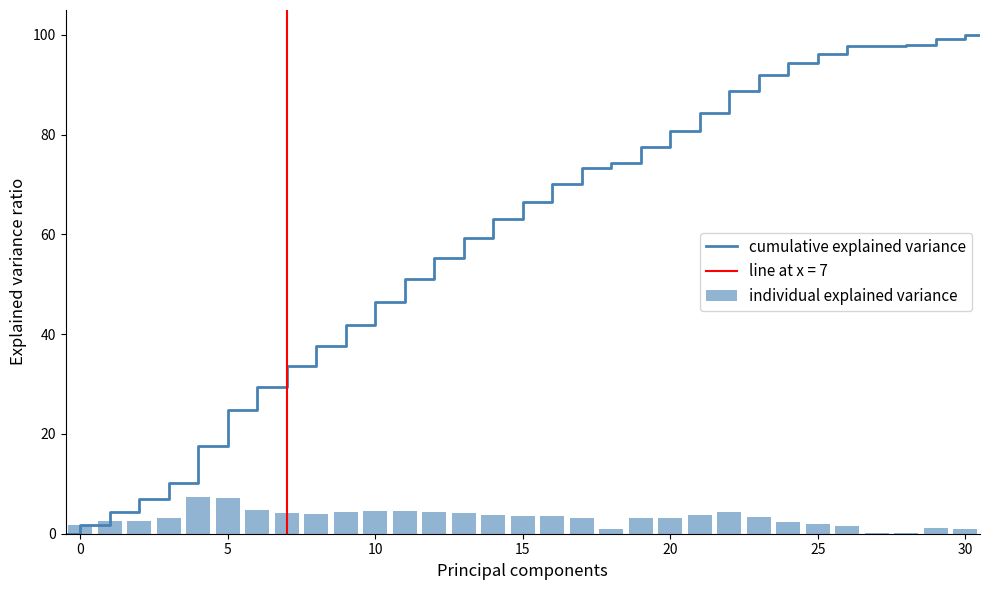

The value at 18 is 1.0. True or false?

True